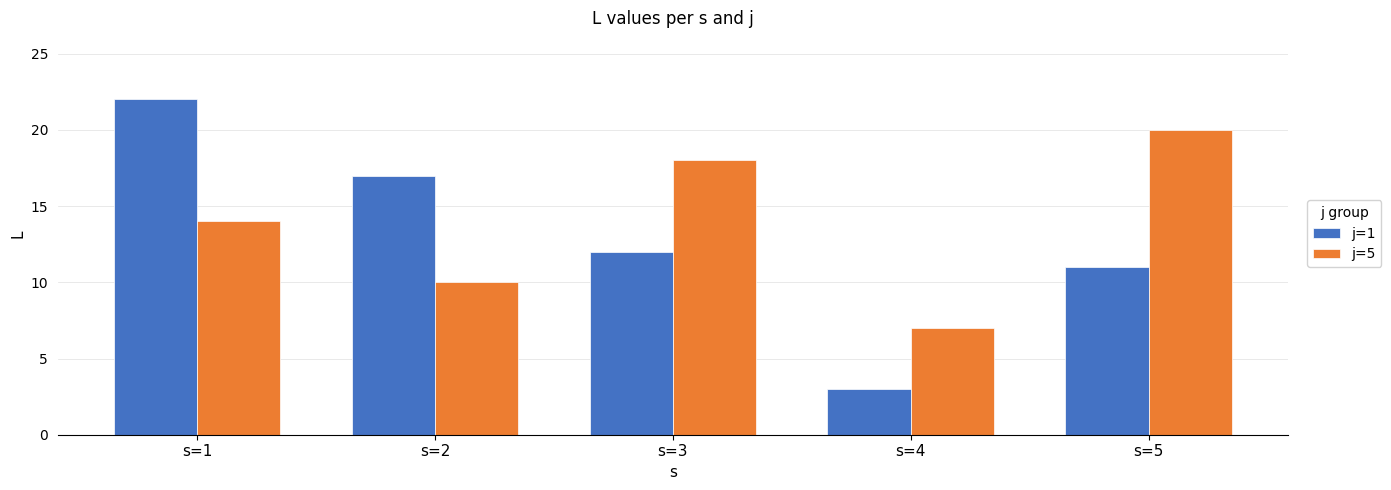

The j=5 series shows 10 at s=2. True or false?

True